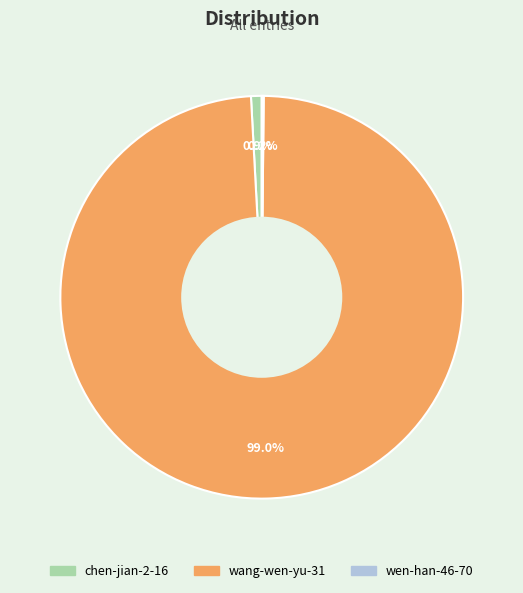

Which slice is the largest?

wang-wen-yu-31